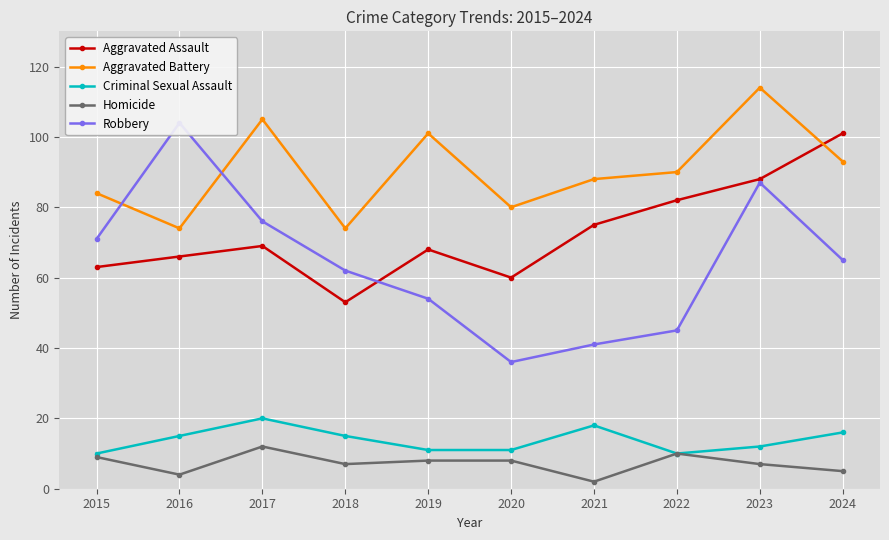

What is the average value of the Aggravated Assault series?

72